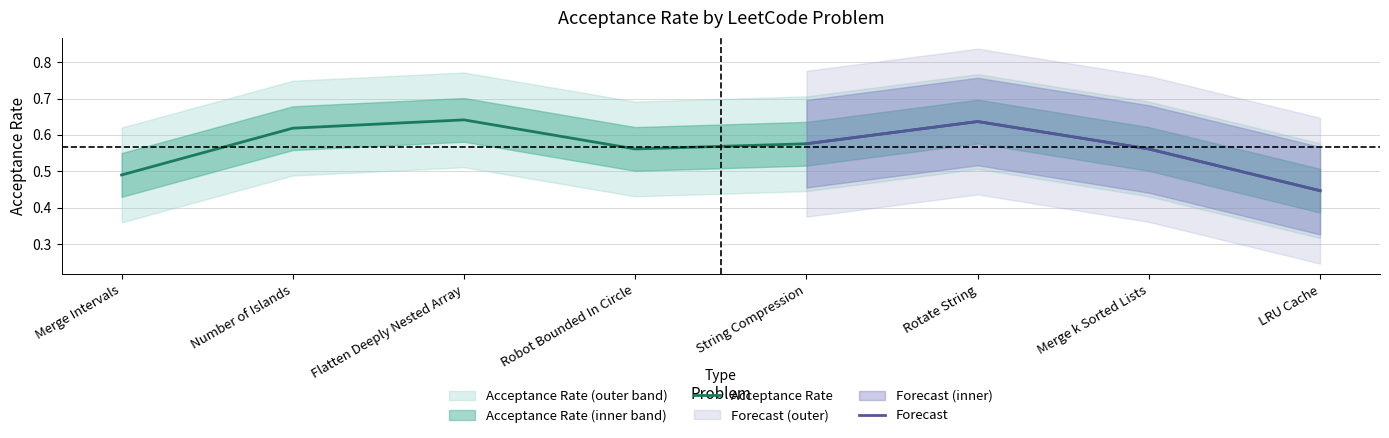

What is the greatest value displayed?

0.6